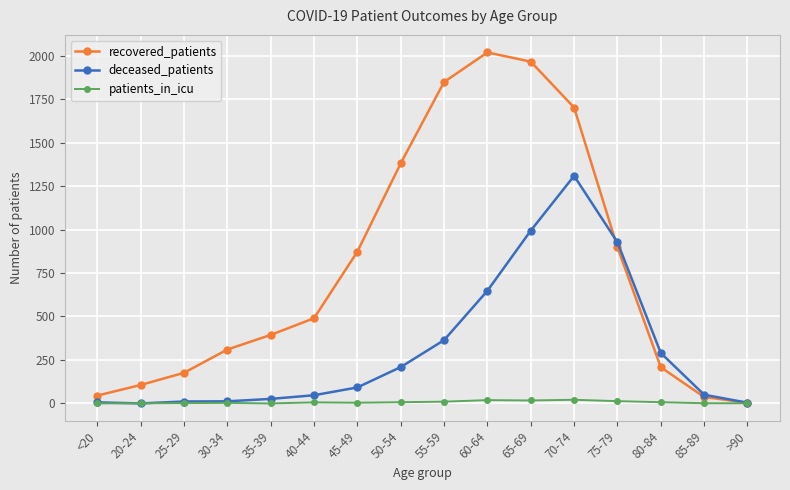

How many intersections are there between deceased_patients and patients_in_icu?

2